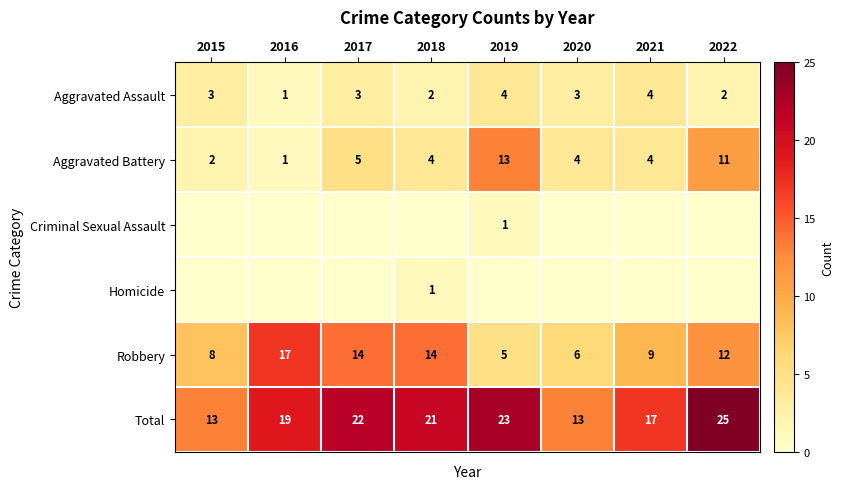

Is the value of Aggravated Battery at 2018 greater than the value of Homicide at 2018?

Yes